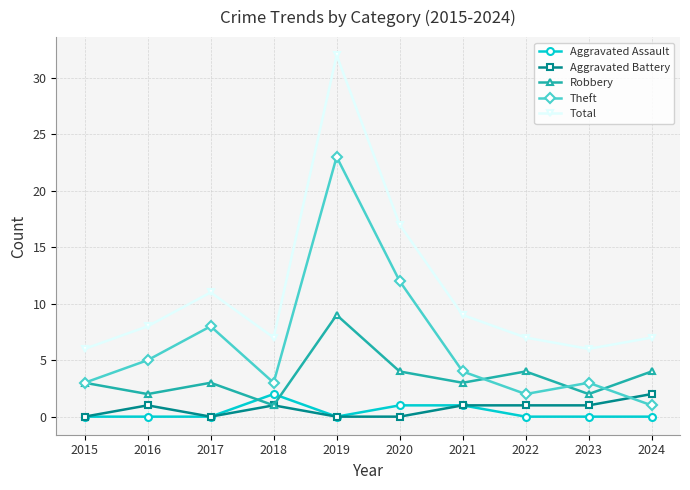

In Robbery, how many points are higher than both neighbors (excluding endpoints)?

3